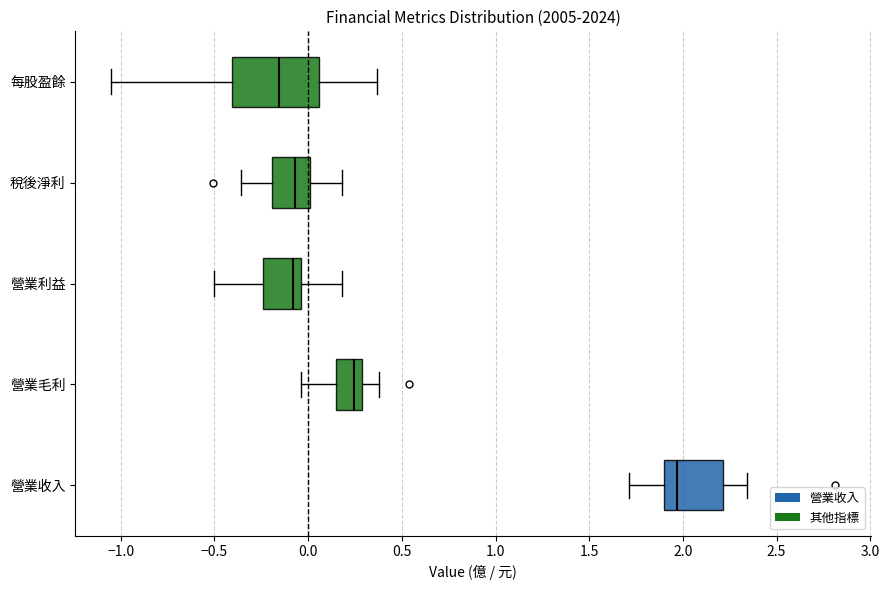

Which box's median line is the furthest to the left?

每股盈餘